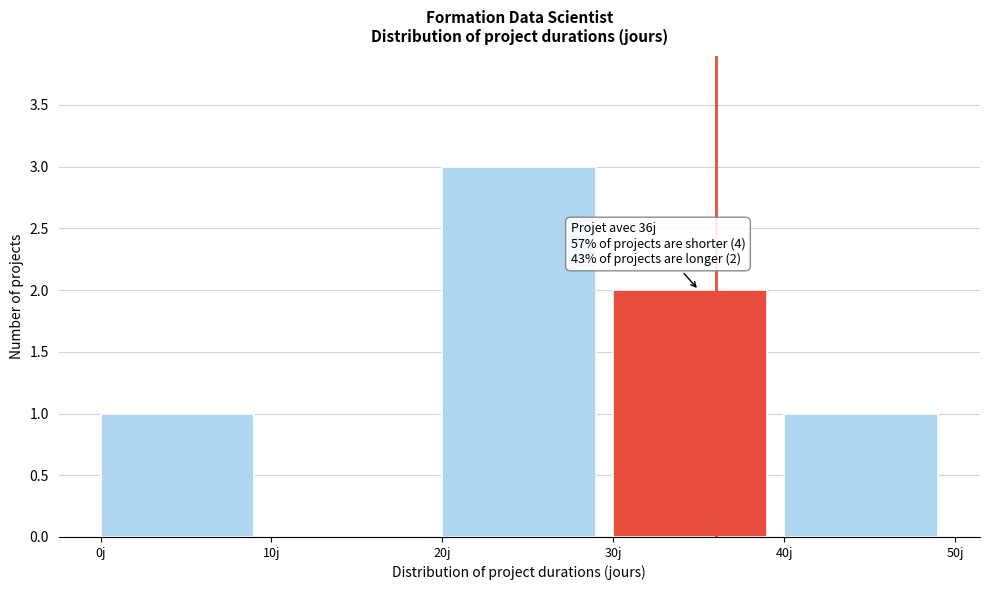

Which range on the x-axis has the tallest bar?

20 to 30